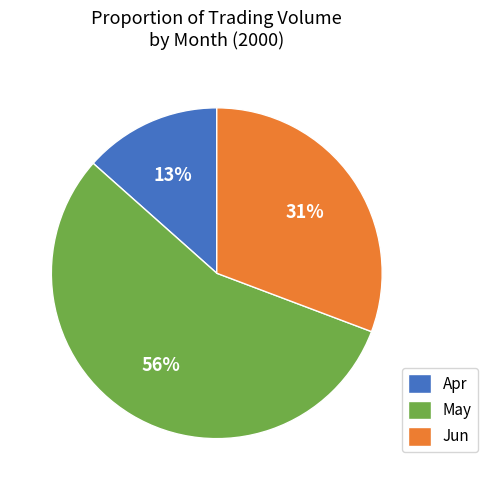

Is the sum of Apr and Jun greater than half?

No